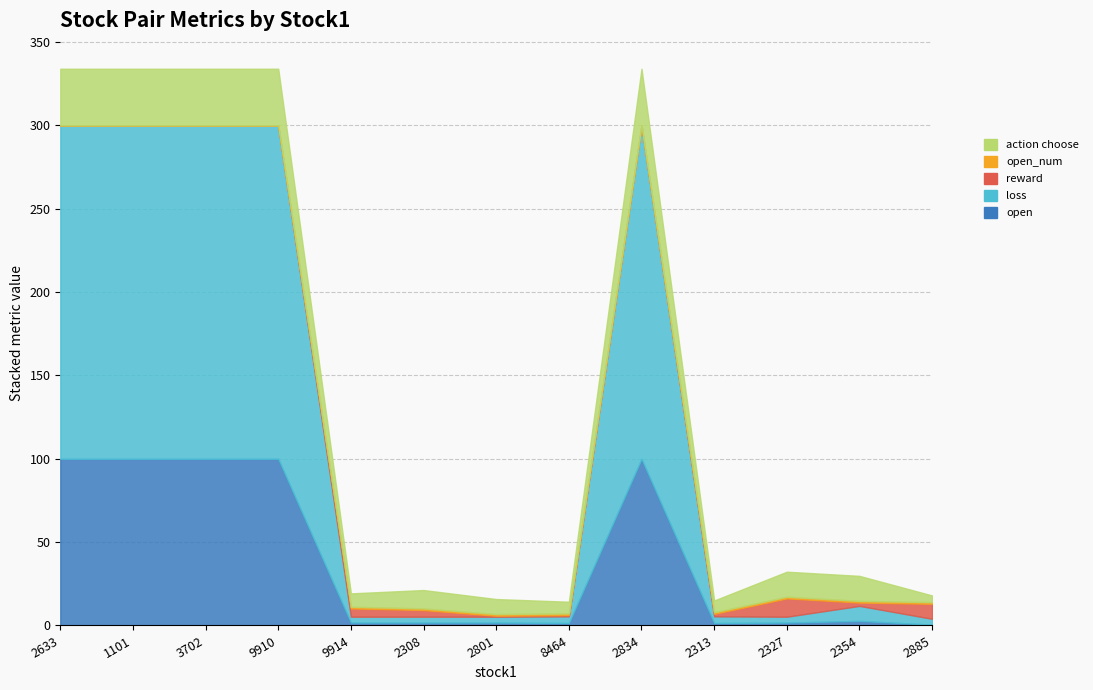

Which series has the widest spread of values?

loss